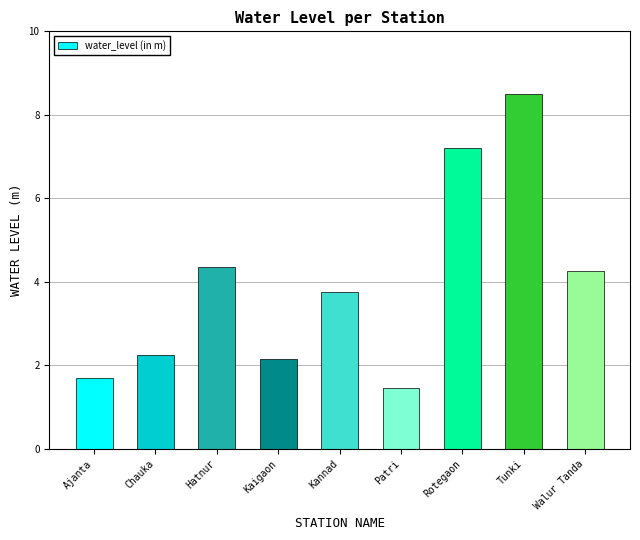

List the labels in order of value, largest first.

Tunki, Rotegaon, Hatnur, Walur Tanda, Kannad, Chauka, Kaigaon, Ajanta, Patri